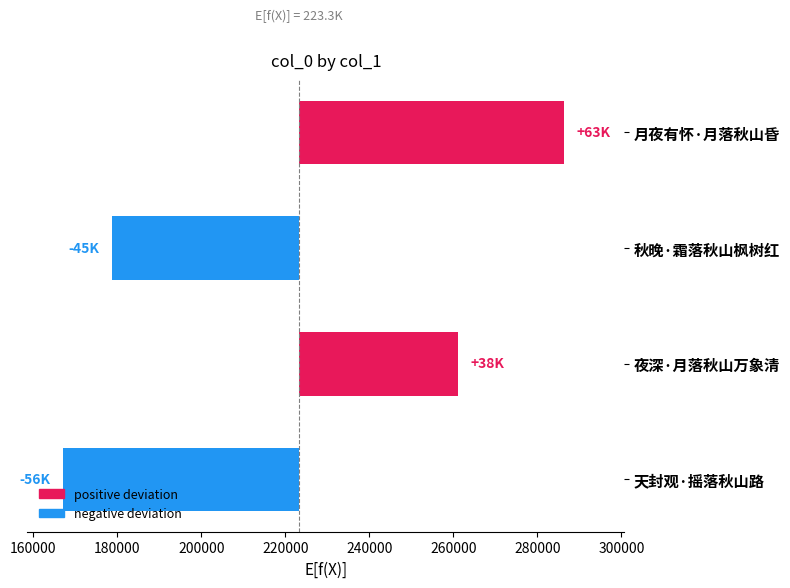

Rank the series by their average value, from lowest to highest.

negative, positive